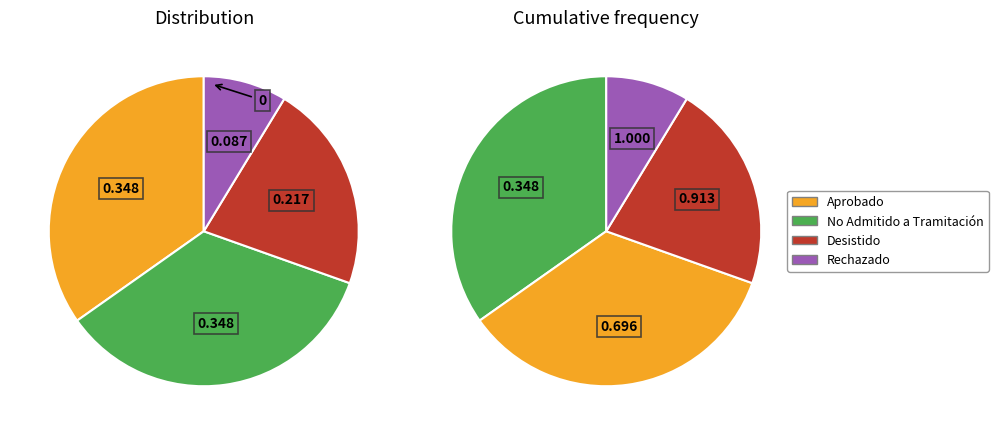

Does Rechazado account for over 50% of the chart?

No